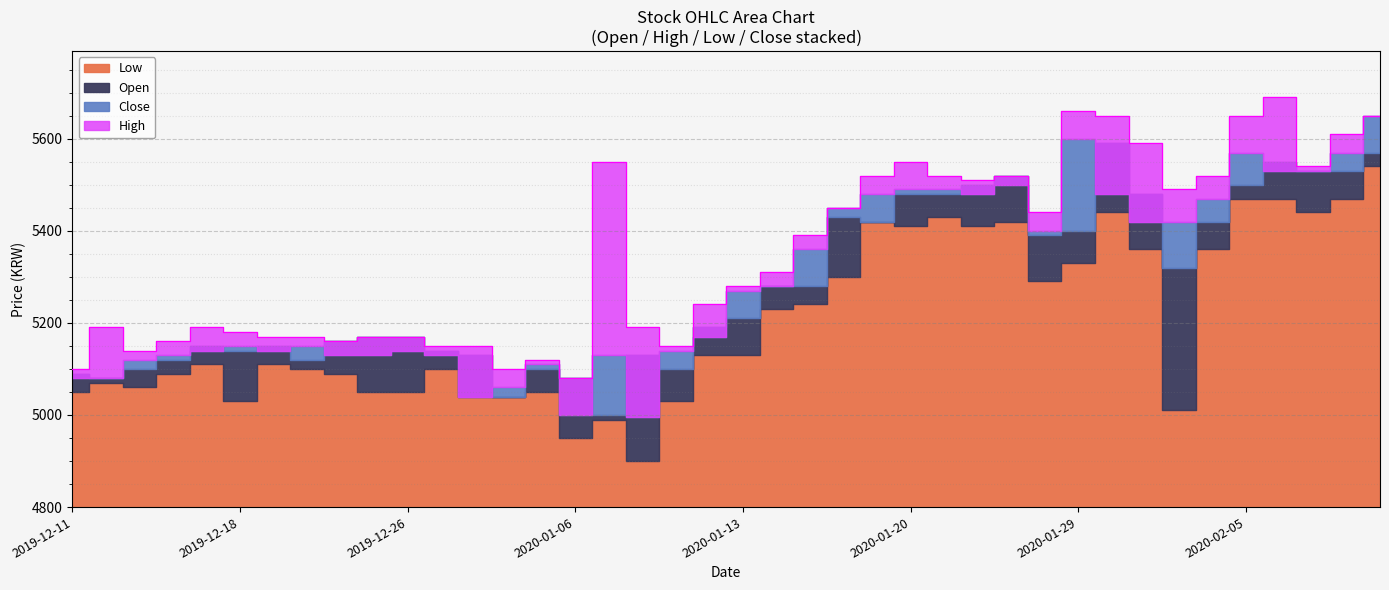

Which has a higher value, 2020-02-04 or 2020-02-06?

2020-02-06